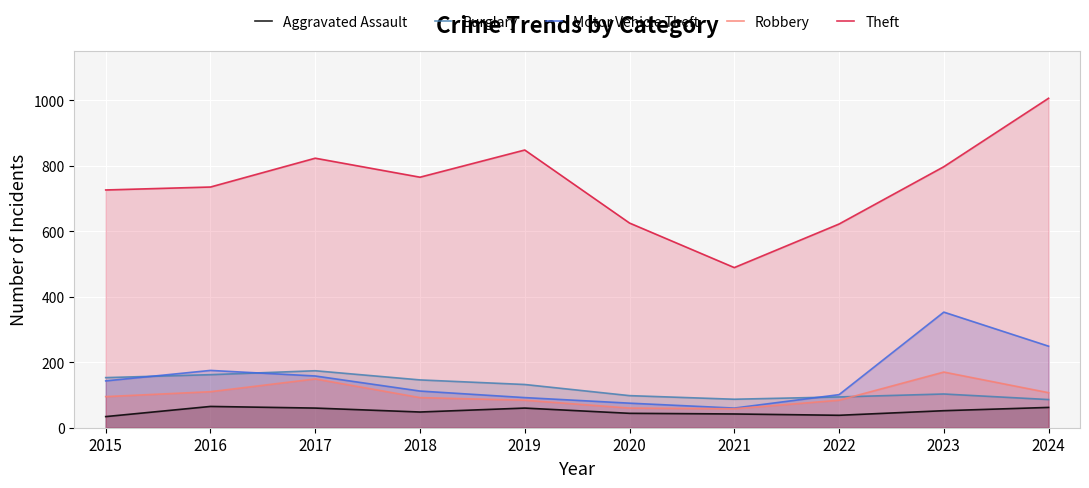

Reading left to right, list all the values displayed in this chart.

Aggravated Assault: 2015=34	2016=65	2017=60	2018=48	2019=60	2020=44	2021=42	2022=38	2023=52	2024=62
Burglary: 2015=153	2016=162	2017=174	2018=146	2019=132	2020=98	2021=87	2022=94	2023=103	2024=86
Motor Vehicle Theft: 2015=143	2016=175	2017=158	2018=112	2019=92	2020=75	2021=60	2022=101	2023=353	2024=249
Robbery: 2015=95	2016=110	2017=149	2018=92	2019=84	2020=60	2021=58	2022=84	2023=170	2024=107
Theft: 2015=726	2016=735	2017=823	2018=765	2019=848	2020=625	2021=489	2022=622	2023=797	2024=1006